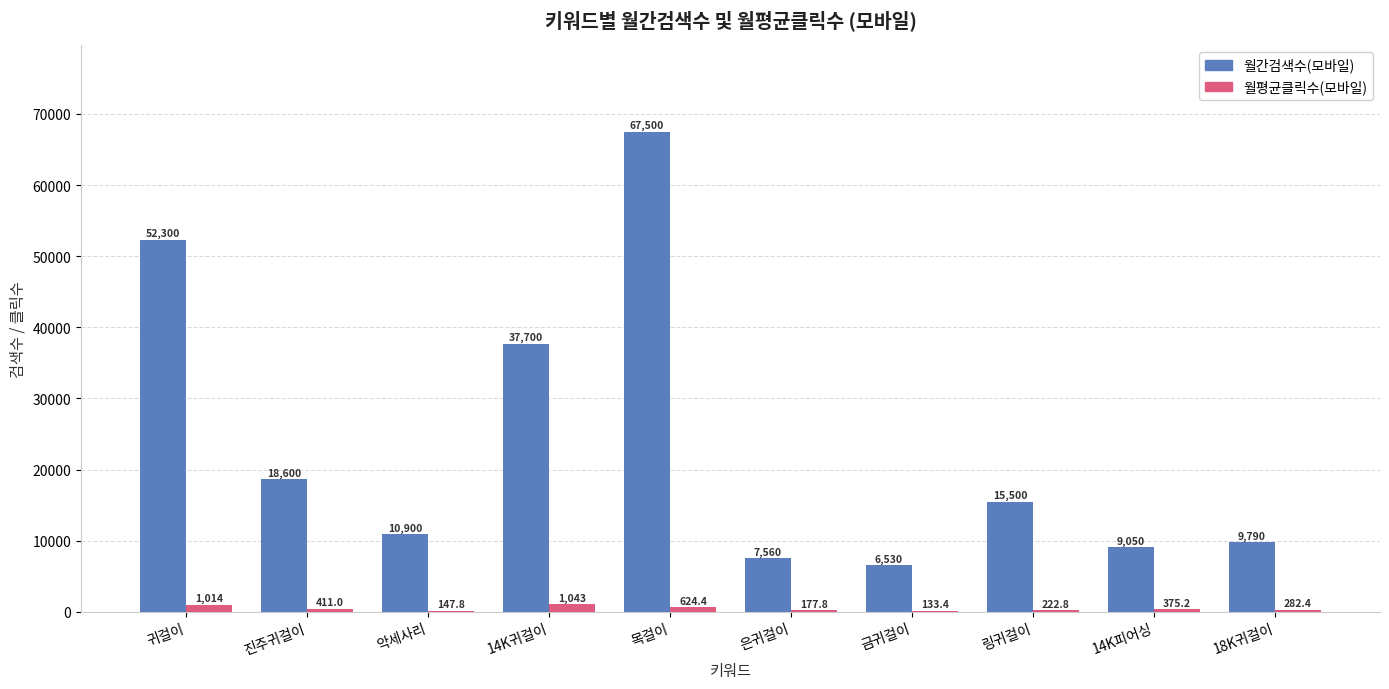

What is the average value of the 월평균클릭수(모바일) series?

443.1